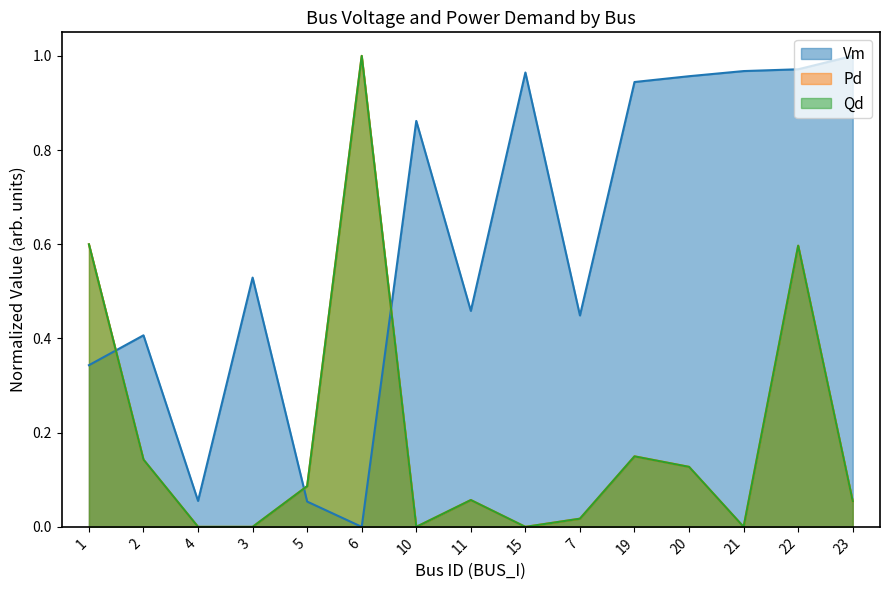

After their last crossing, which series has the higher values: Qd or Pd?

Pd